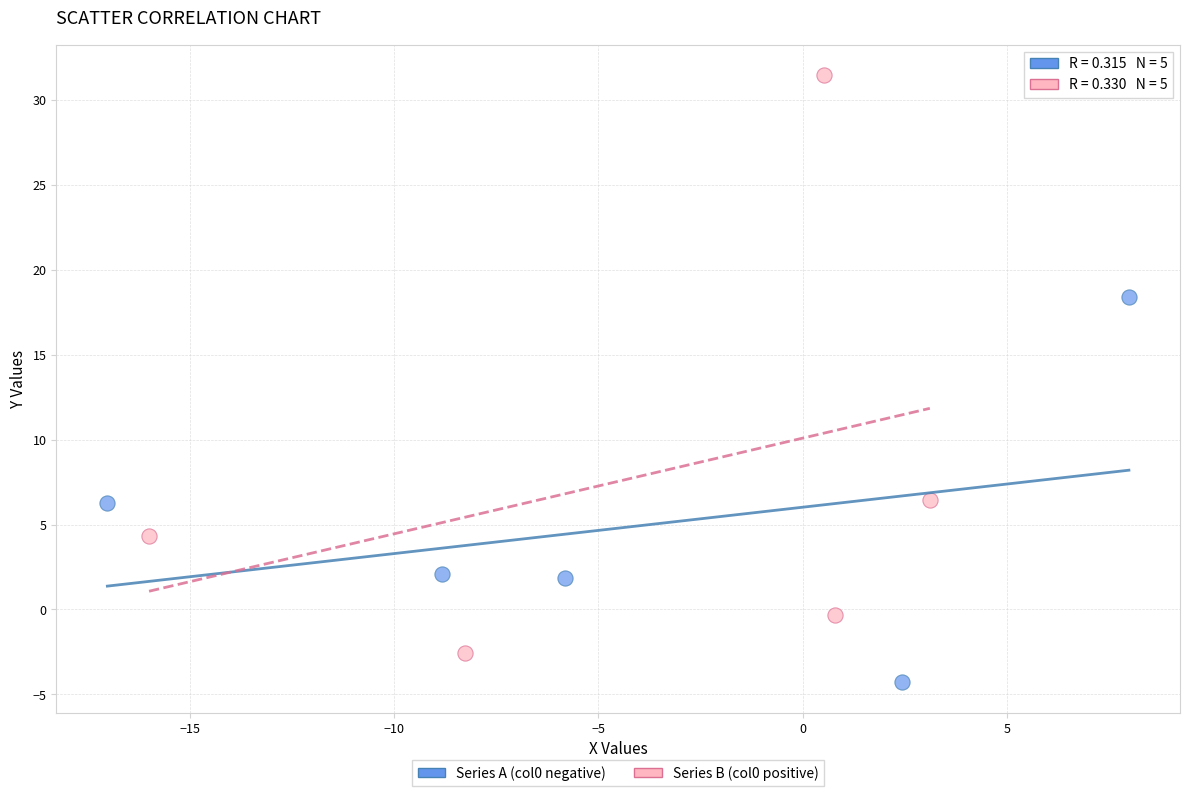

Which series reaches the minimum Y coordinate?

Series A (col0 negative)